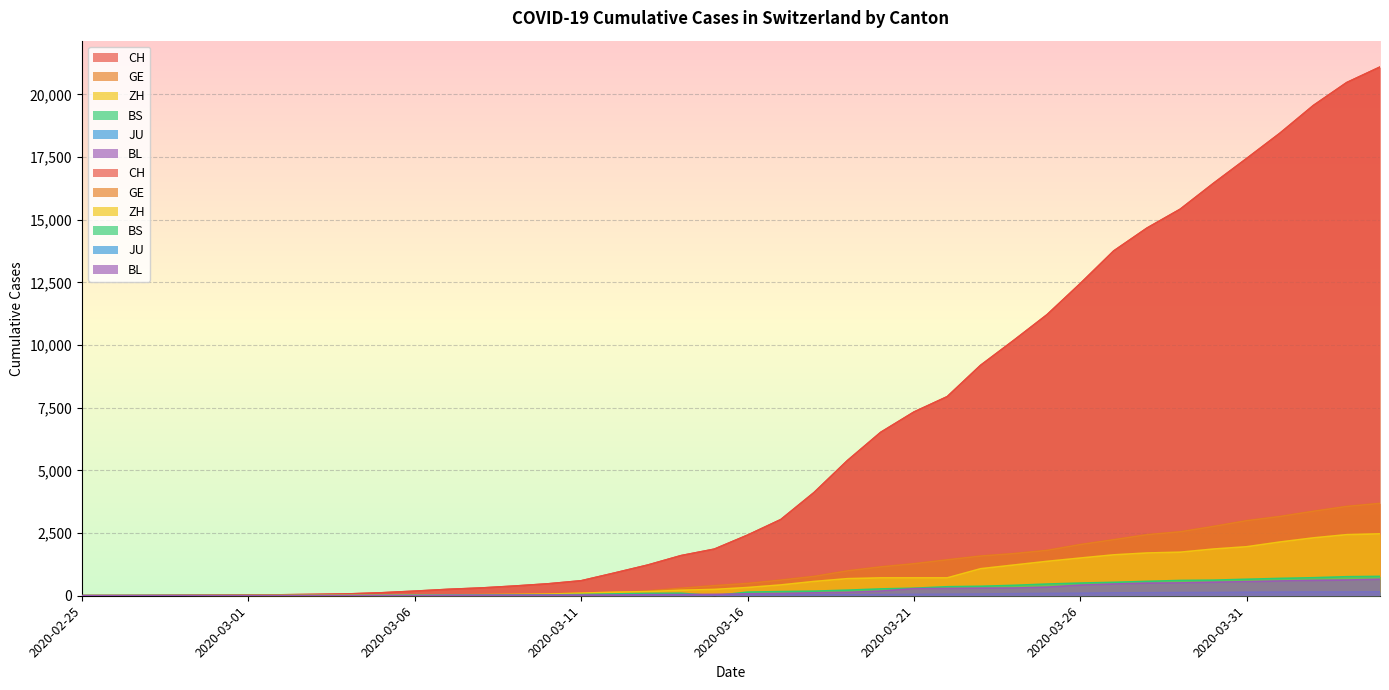

Reading left to right, what are all the values shown in this chart?

CH: 1	2	6	12	19	26	36	52	71	116	181	253	308	385	473	595	904	1222	1598	1856	2415	3037	4116	5388	6515	7326	7939	9187	10185	11210	12452	13749	14662	15416	16449	17442	18451	19552	20465	21085
GE: 0	1	1	3	5	7	7	9	9	13	18	30	40	49	79	90	121	188	298	401	490	623	769	991	1150	1276	1432	1582	1679	1809	2041	2234	2433	2550	2764	2994	3161	3369	3561	3683
ZH: 1	2	2	2	6	7	11	14	16	24	30	35	41	50	63	102	141	164	219	251	327	430	569	680	712	712	712	1076	1224	1371	1503	1630	1704	1736	1862	1954	2143	2307	2435	2468
BS: 0	0	1	1	1	1	1	3	3	8	15	21	24	28	33	49	73	92	100	0	144	165	182	222	272	299	358	376	414	466	505	534	573	609	621	657	691	718	758	771
JU: 0	0	1	1	1	1	1	2	2	4	4	5	5	7	7	7	12	17	18	19	25	29	32	36	44	54	61	69	82	92	100	114	119	127	128	140	145	149	149	154
BL: 0	0	0	1	2	2	2	2	2	6	6	15	19	20	22	26	26	42	47	54	76	89	116	134	184	282	289	302	306	341	422	466	502	511	539	561	588	610	625	656